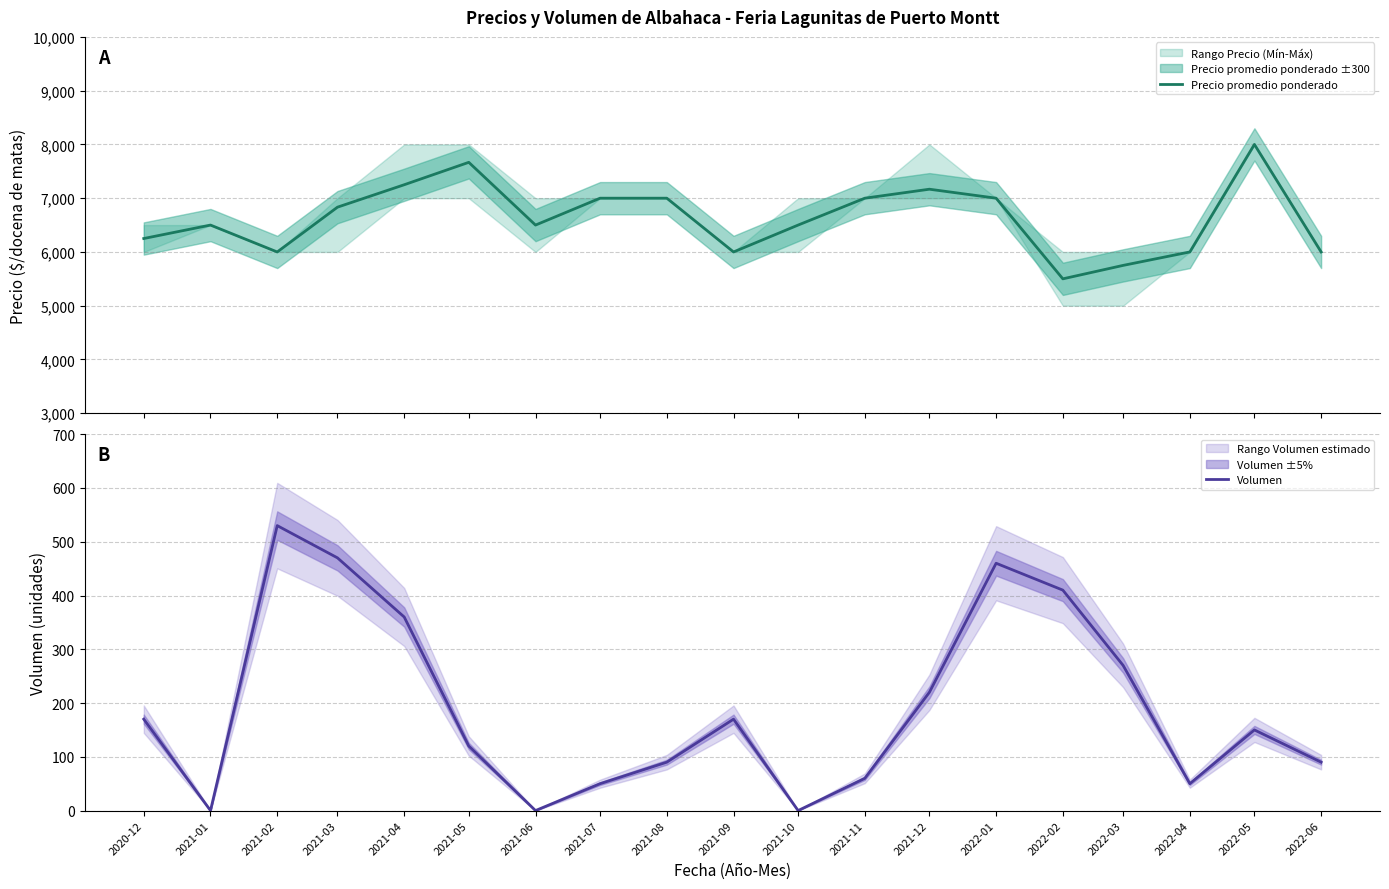

What is the value of the Precio promedio ponderado point at the 5th from the left?

7250